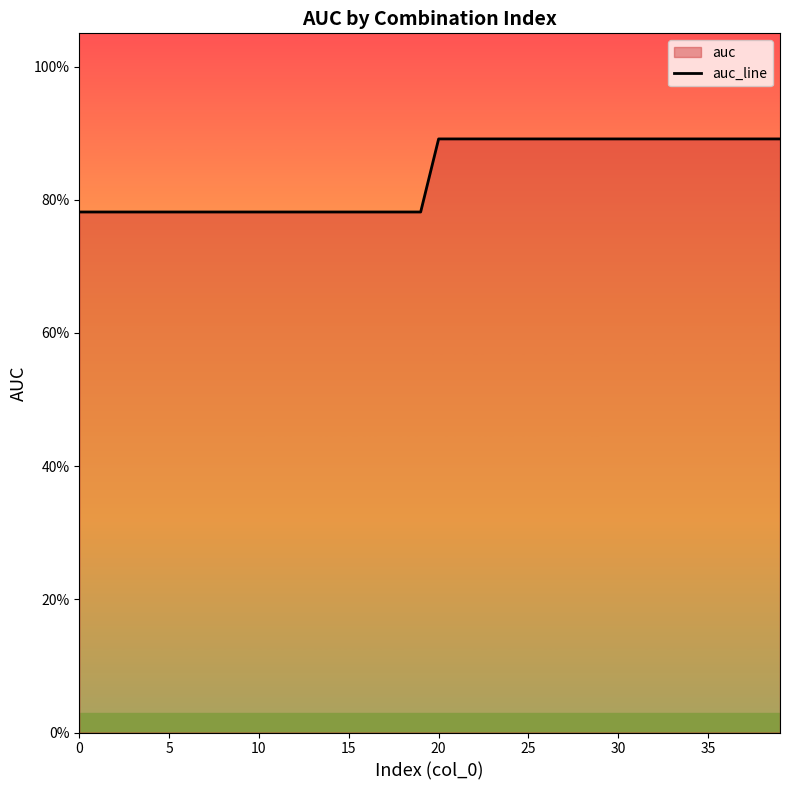

How many lines are shown in the chart?

1